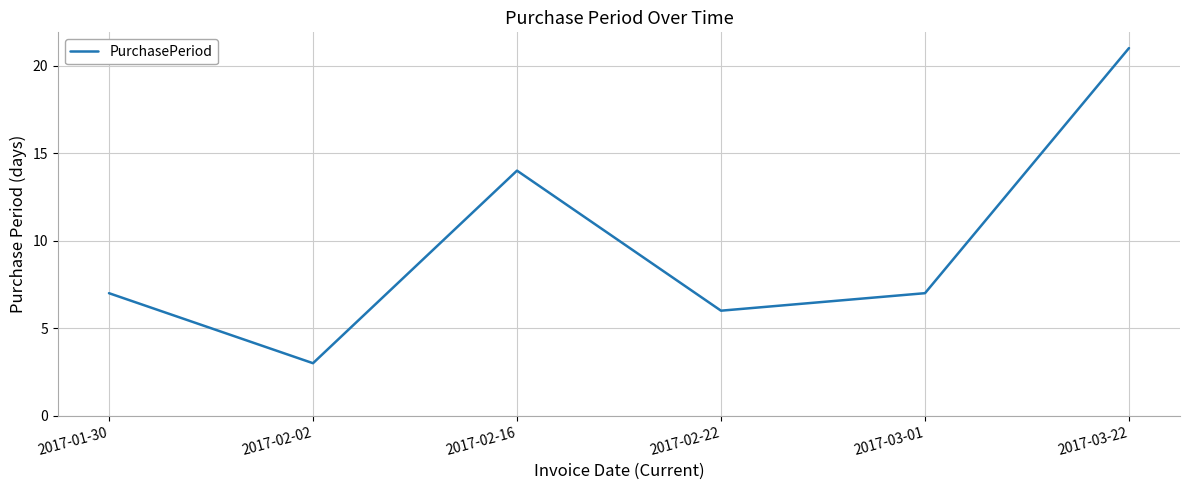

Reading left to right, what are all the values shown in this chart?

2017-01-30=7	2017-02-02=3	2017-02-16=14	2017-02-22=6	2017-03-01=7	2017-03-22=21